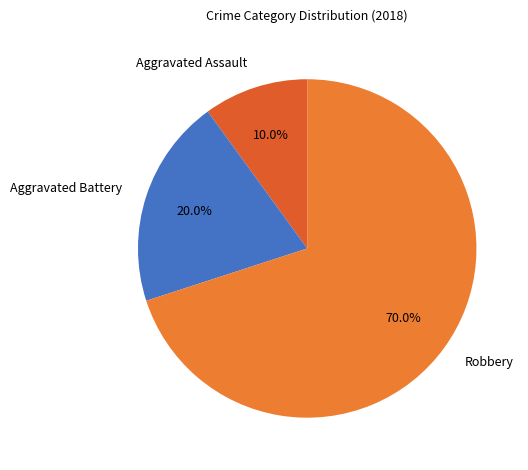

What is the smallest slice in the pie chart?

Aggravated Assault